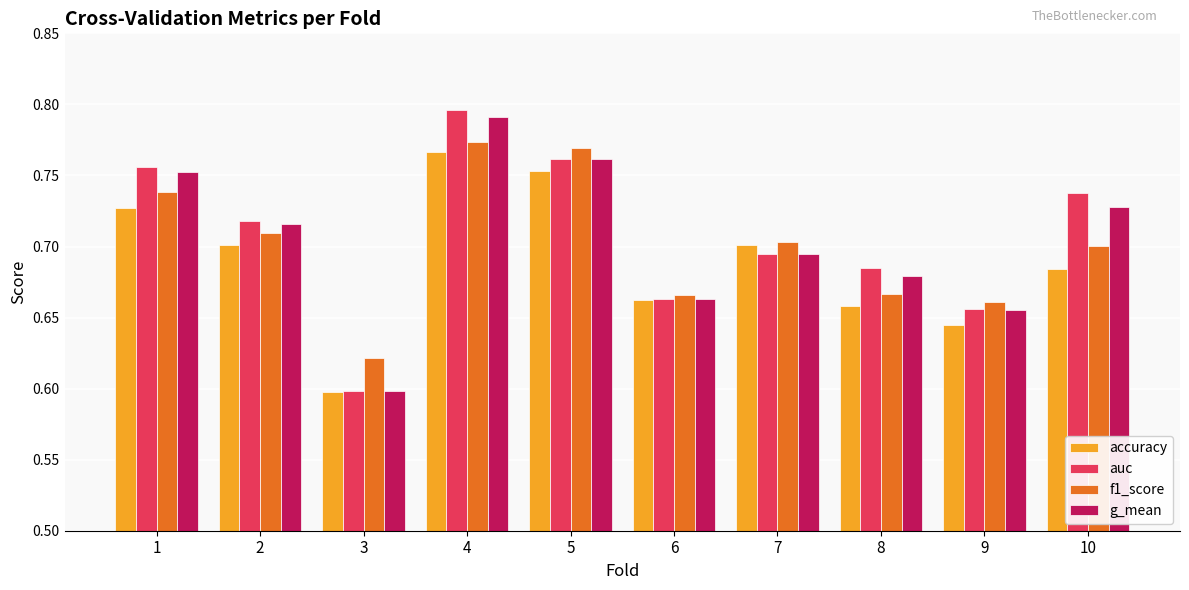

Which series changed the most between 4 and 7?

auc